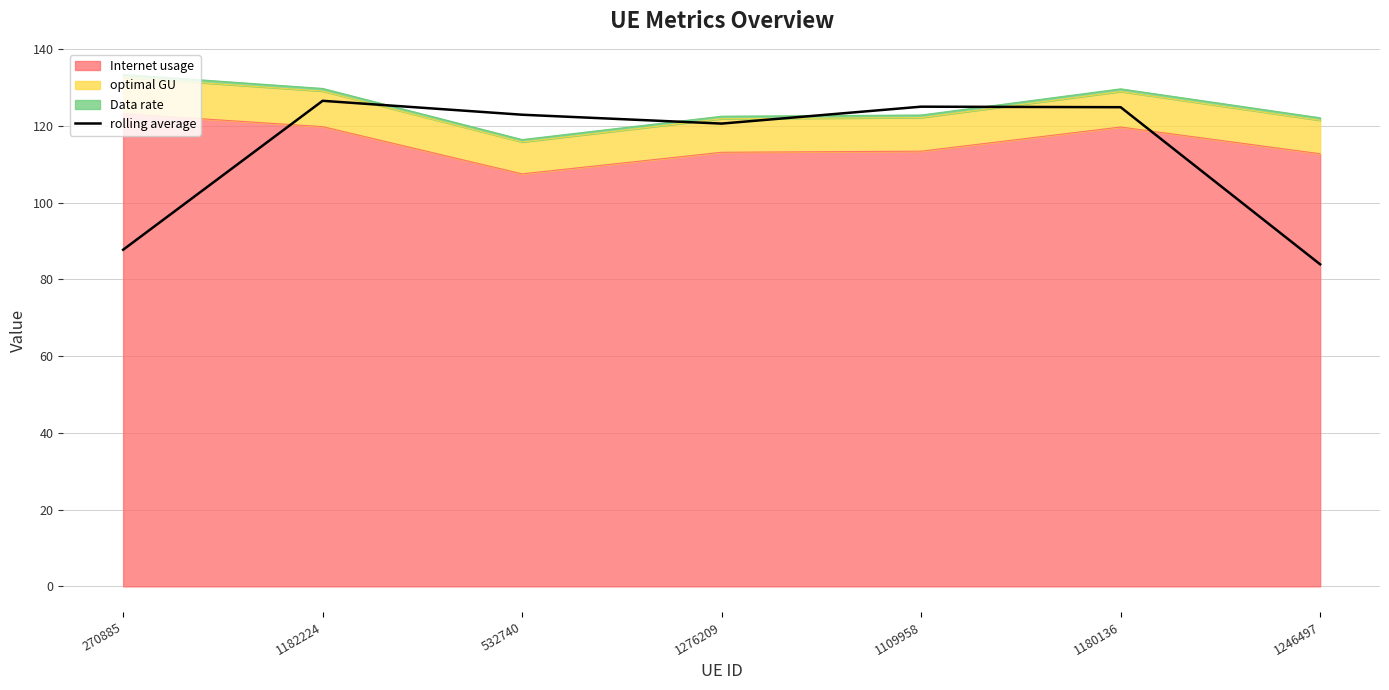

What is the average value?

113.1